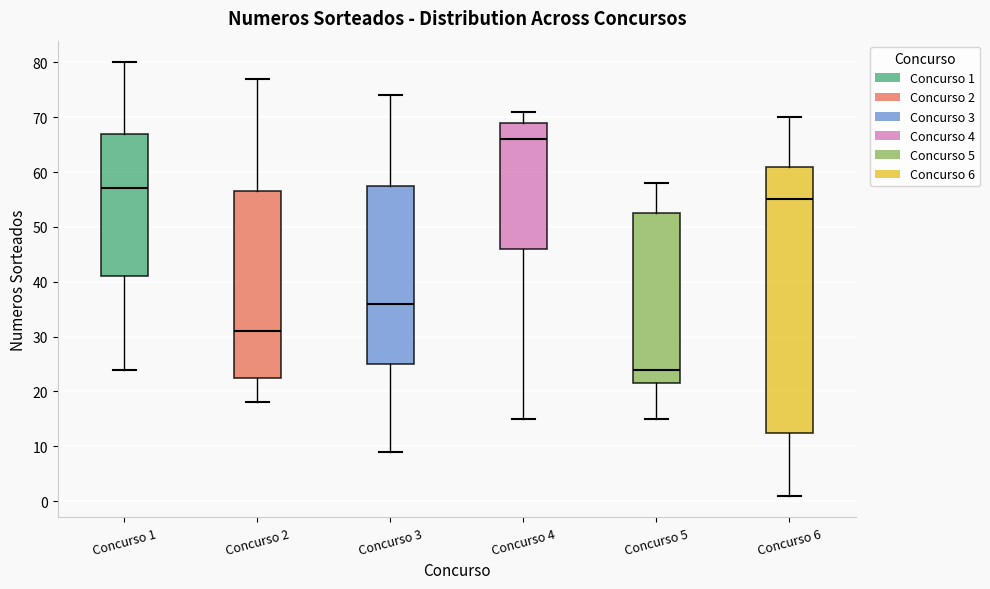

Which box is the tallest, from its lower edge to its upper edge?

Concurso 6